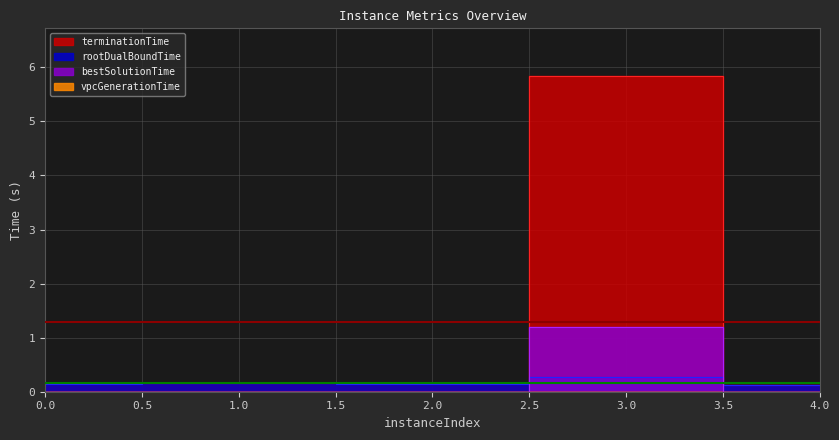

Reading right to left, what are all the values shown in this chart?

rootDualBoundTime: 0.1	0.3	0.2	0.2	0.1
terminationTime: 0.1	5.8	0.2	0.2	0.2
bestSolutionTime: 0.0	1.2	0.0	0.0	0.0
vpcGenerationTime: 0.0	0.0	0.0	0.0	0.0